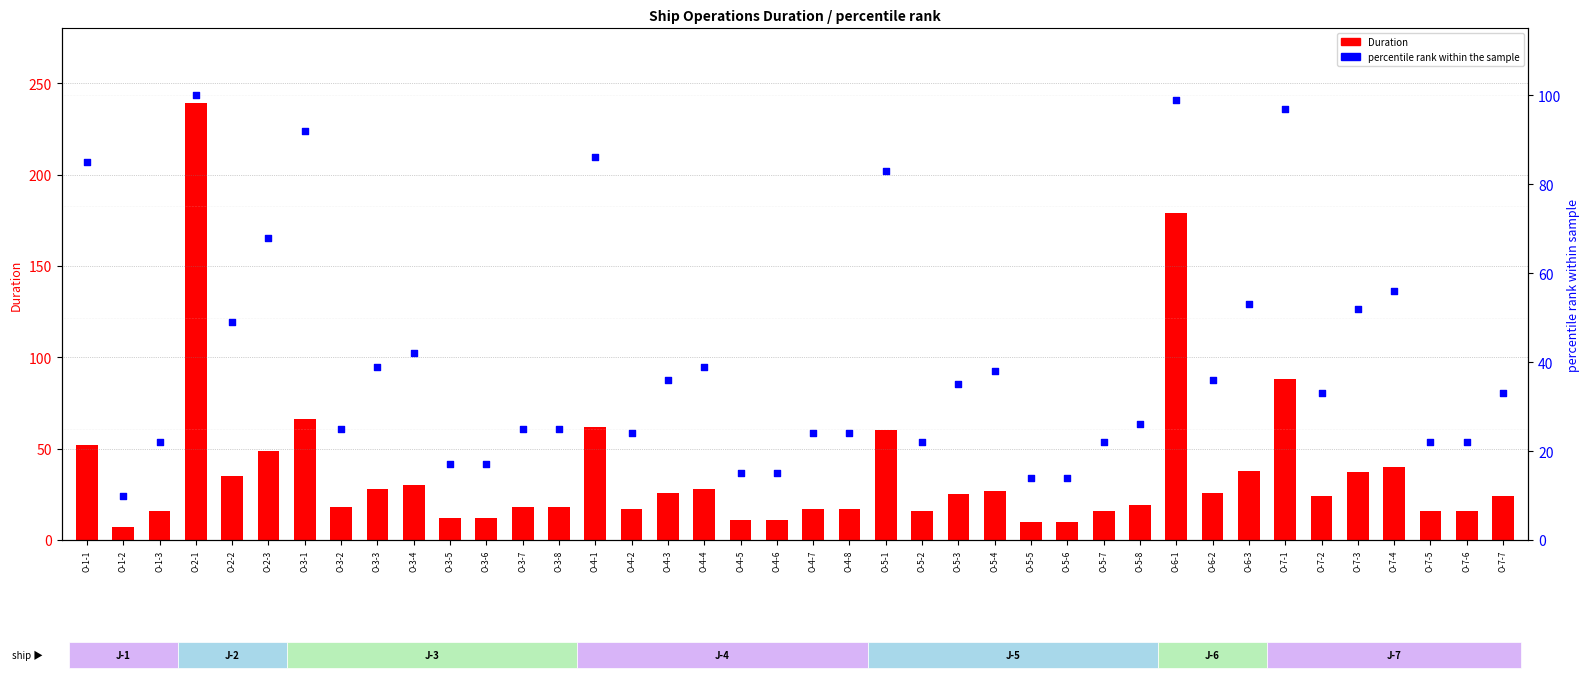

Which series reaches the minimum Y coordinate?

Duration